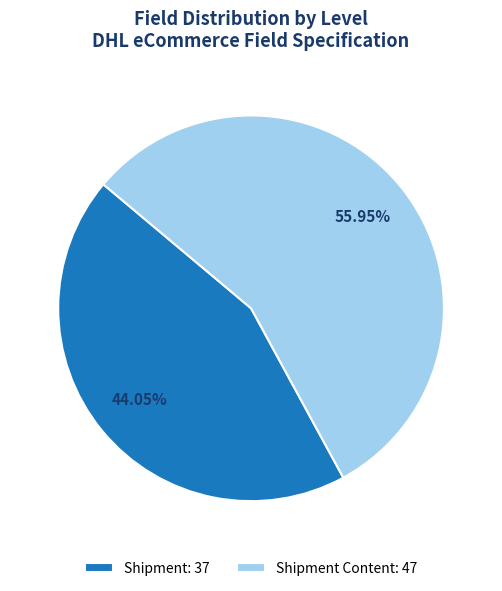

Is there any slice that represents more than half of the pie?

Yes